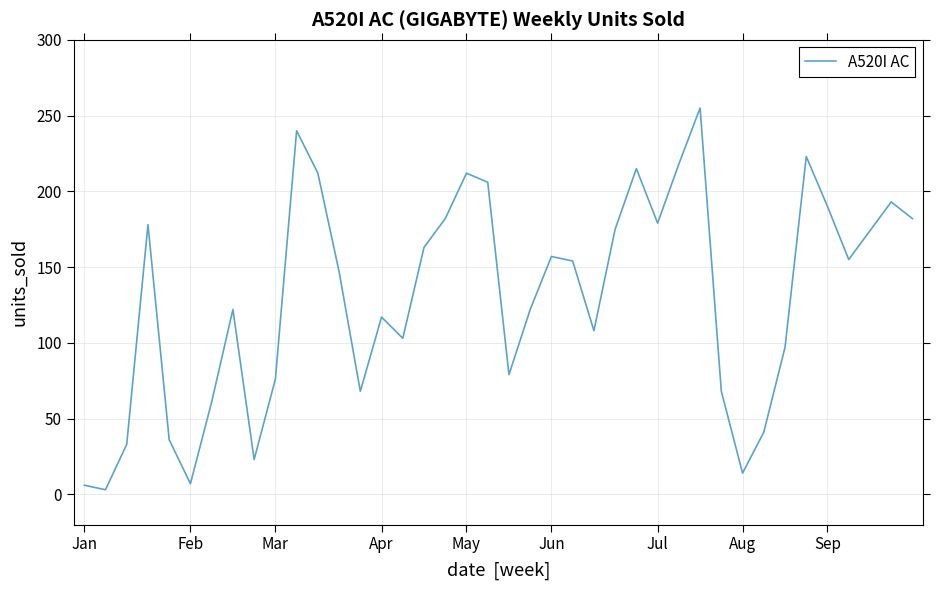

What is the difference between the maximum and minimum values?

252